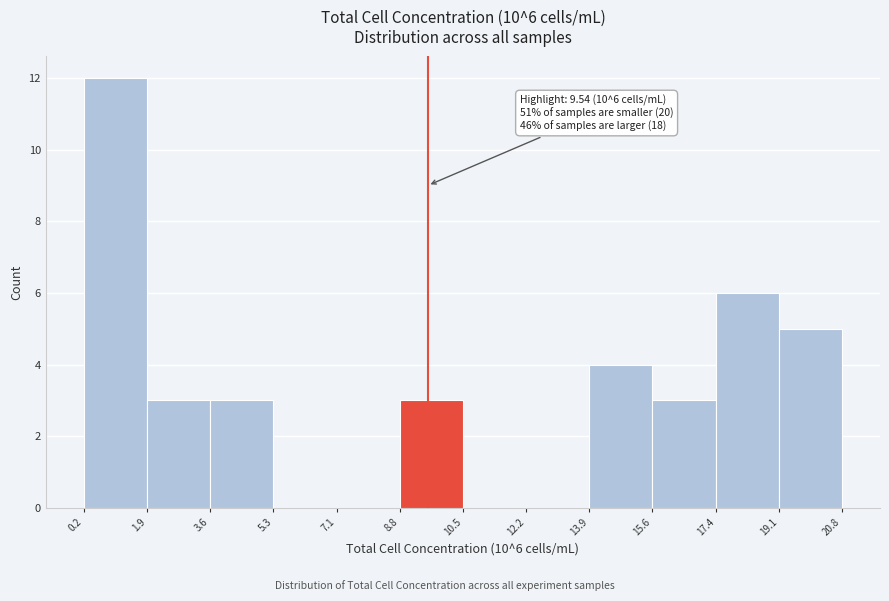

Over which range of the x-axis is the bar tallest?

0.2 to 1.9